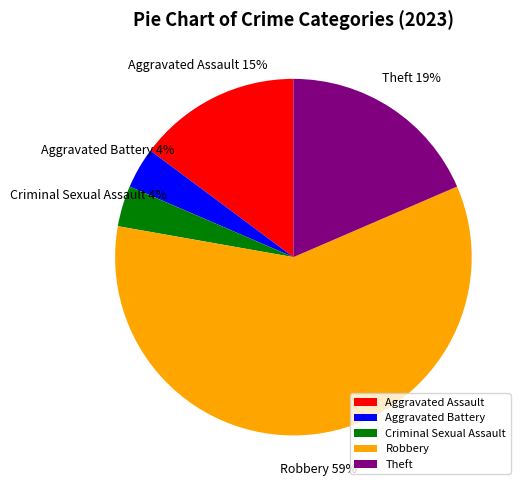

The Robbery slice represents 59% of the pie. True or false?

True